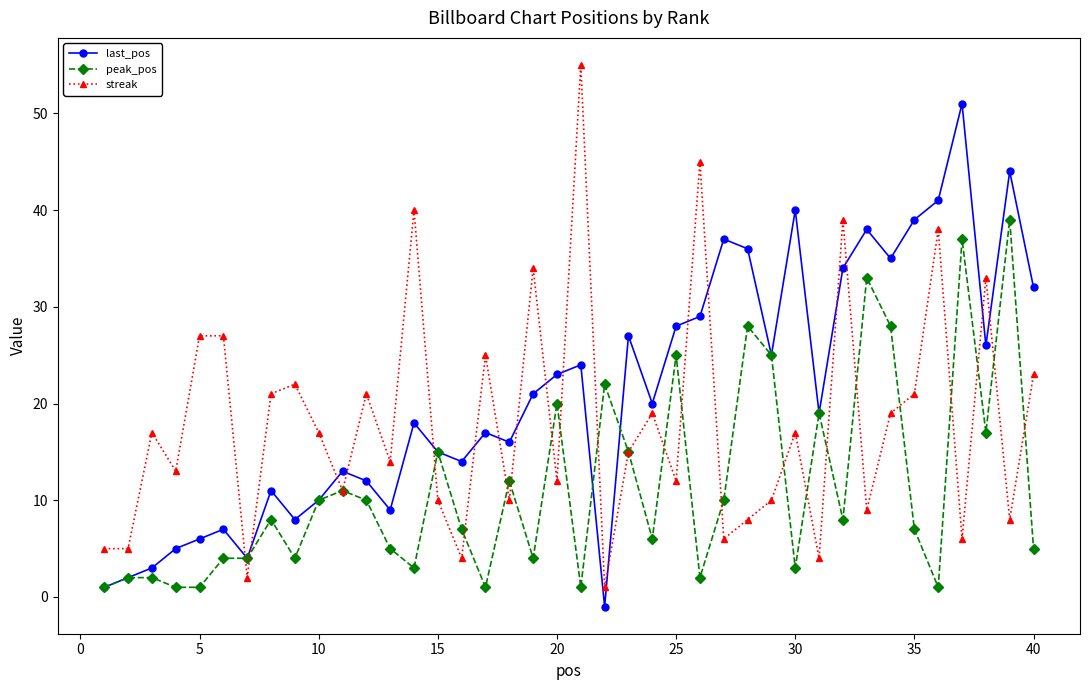

How many values in last_pos are below zero?

1